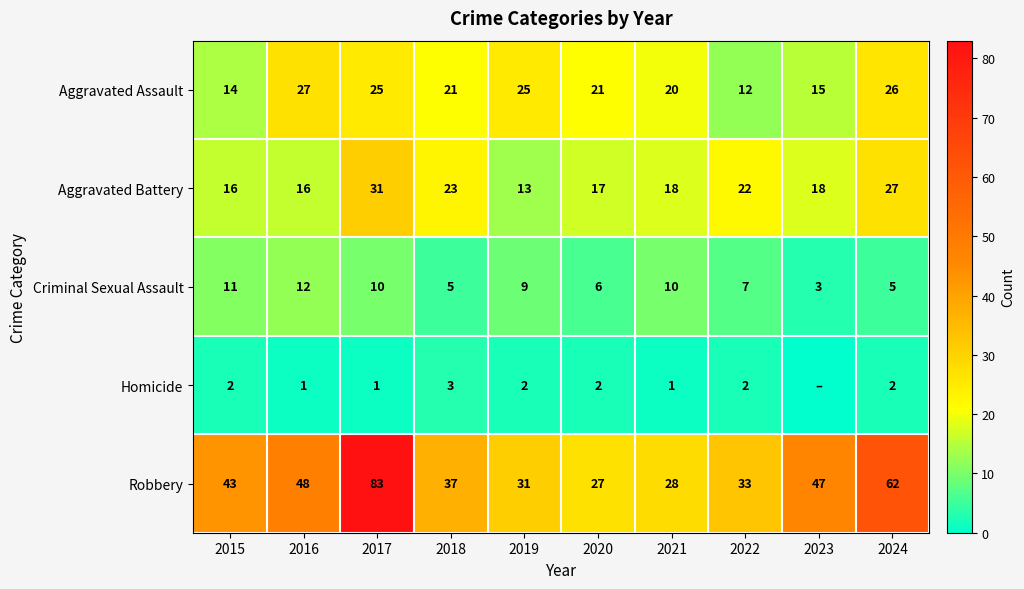

Rank the series at 2020 from highest to lowest value.

Robbery, Aggravated Assault, Aggravated Battery, Criminal Sexual Assault, Homicide